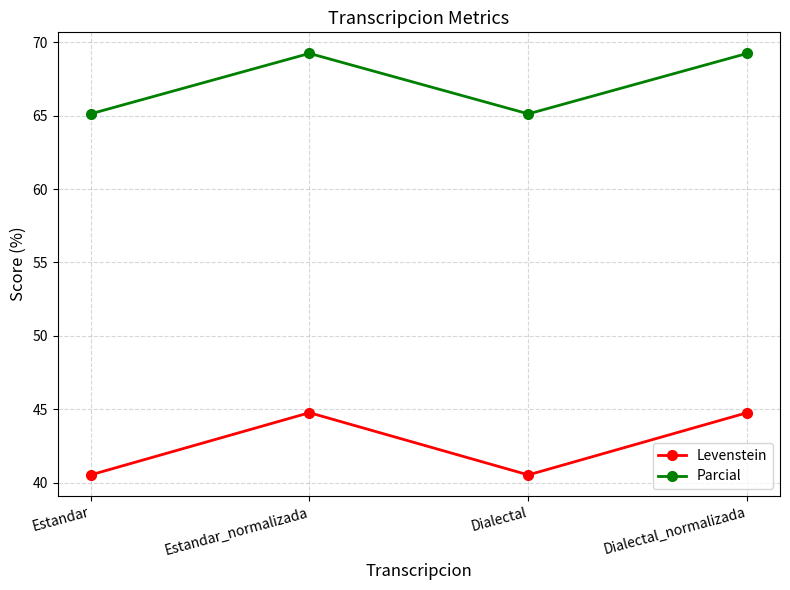

What is the minimum value shown in the chart?

40.5